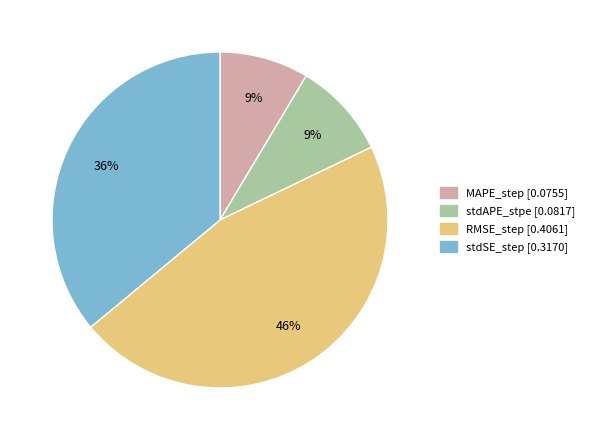

Which slice is the largest?

RMSE_step